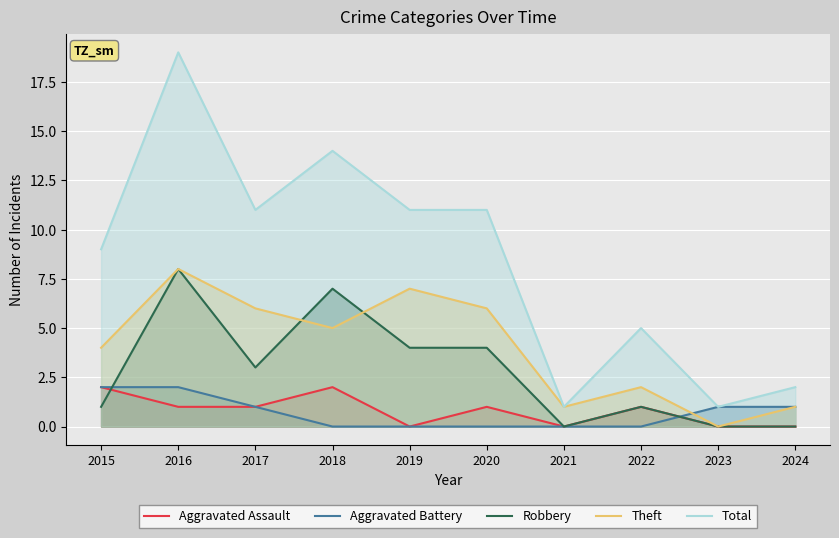

Which series has the widest spread of values?

Total